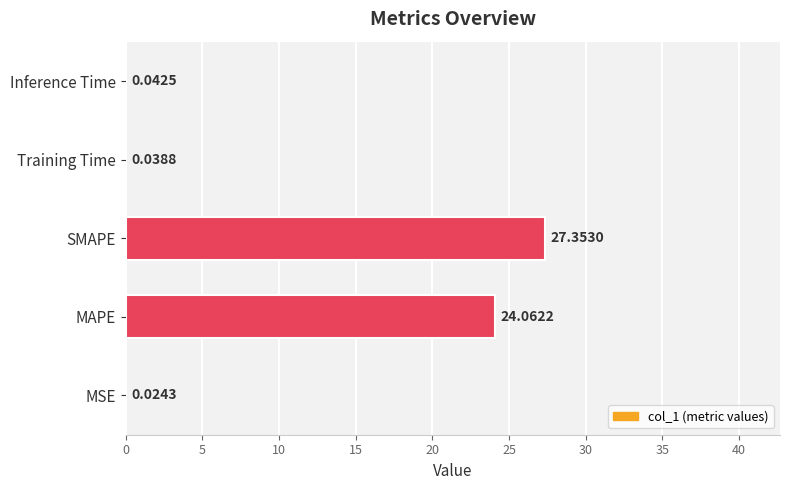

What is the sum of all values?

51.5